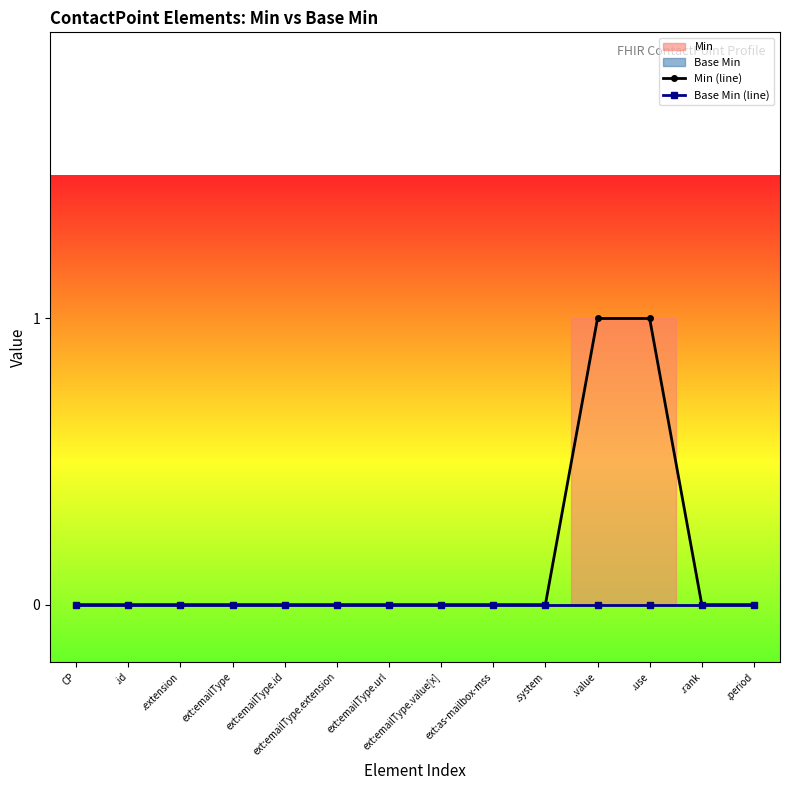

True or false: Base Min (line) and Min (line) intersect in this chart.

False